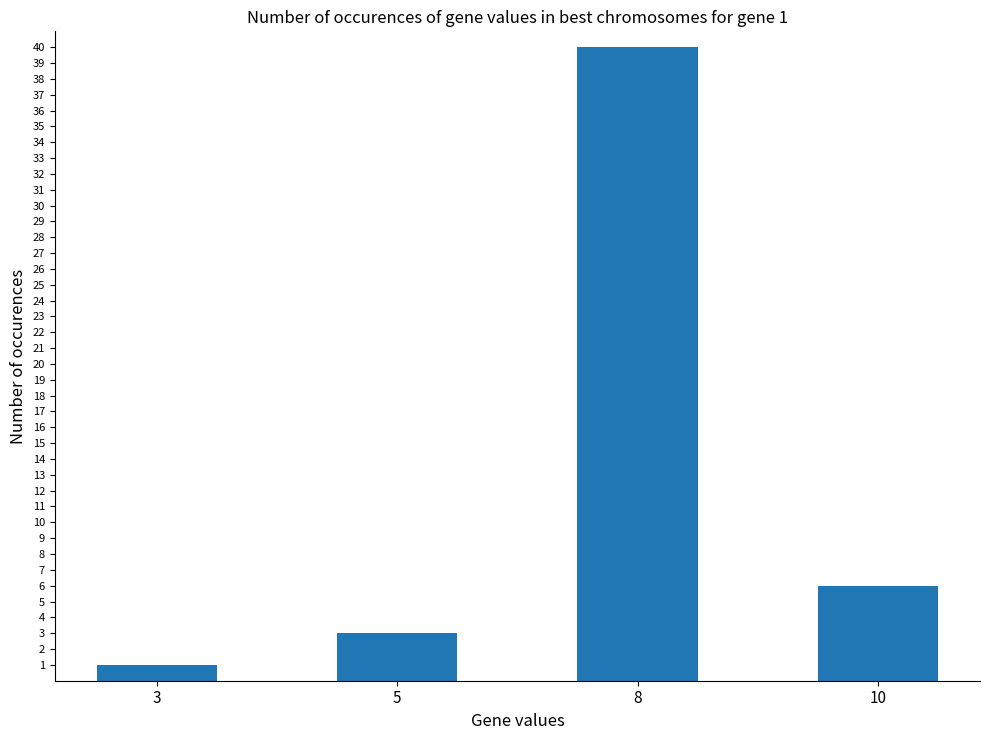

At which category does the chart reach its minimum across all series?

3